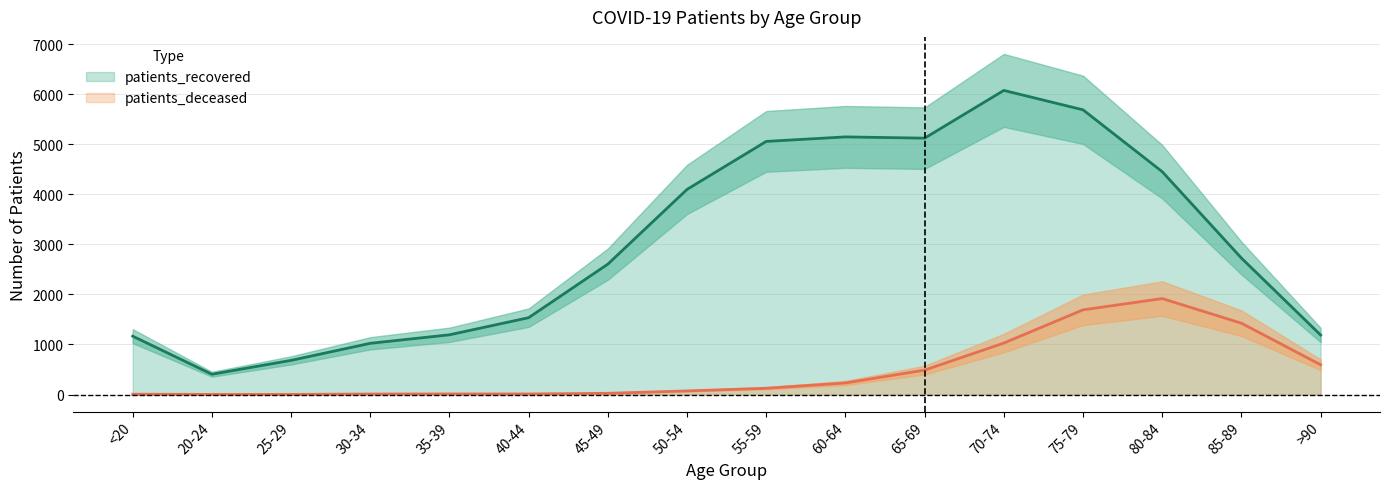

What is the sum of all patients_deceased values?

7639